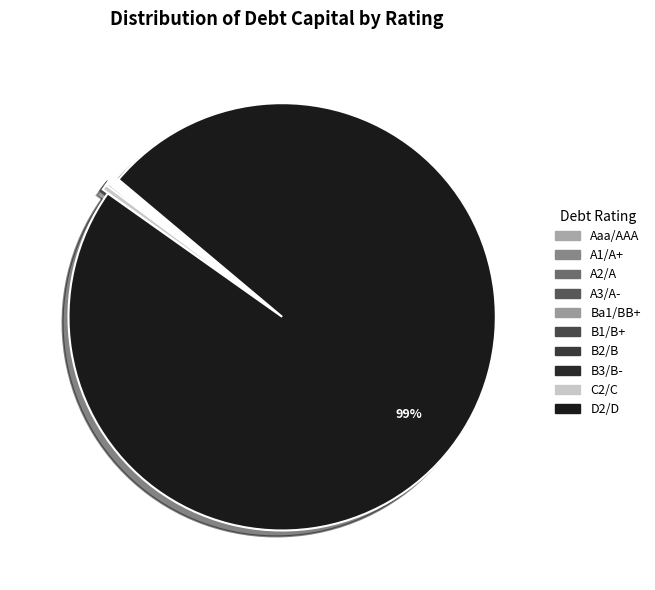

How much of the chart is everything except Aaa/AAA?

99.3%